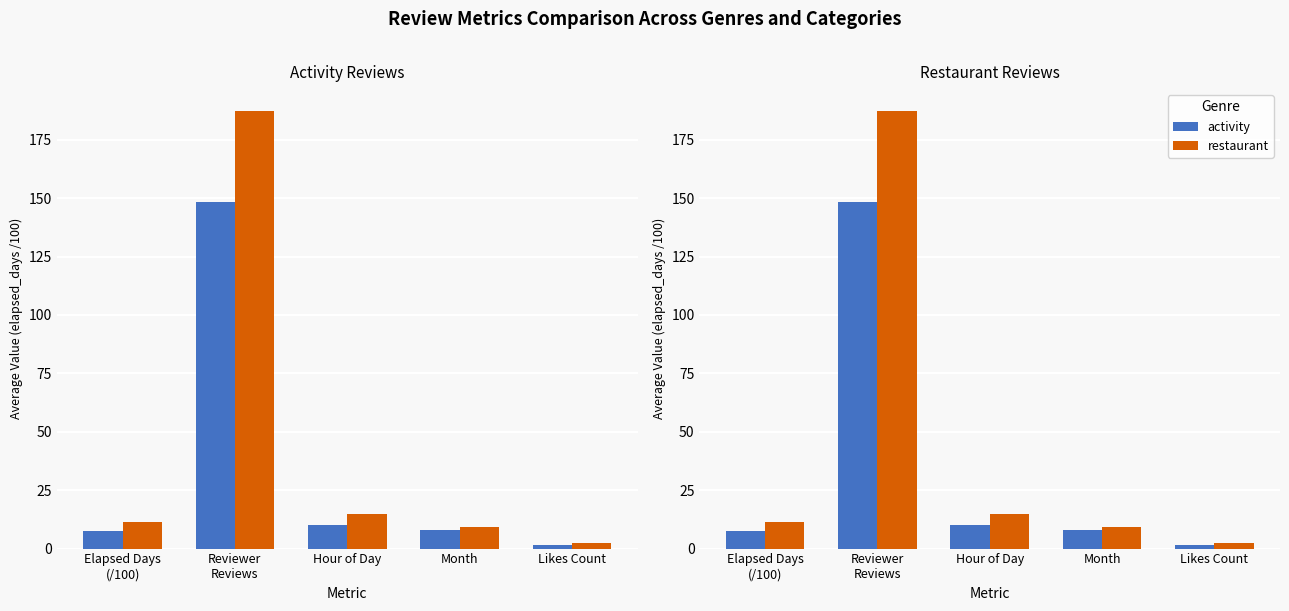

Rank the series at Likes Count from lowest to highest value.

activity, restaurant